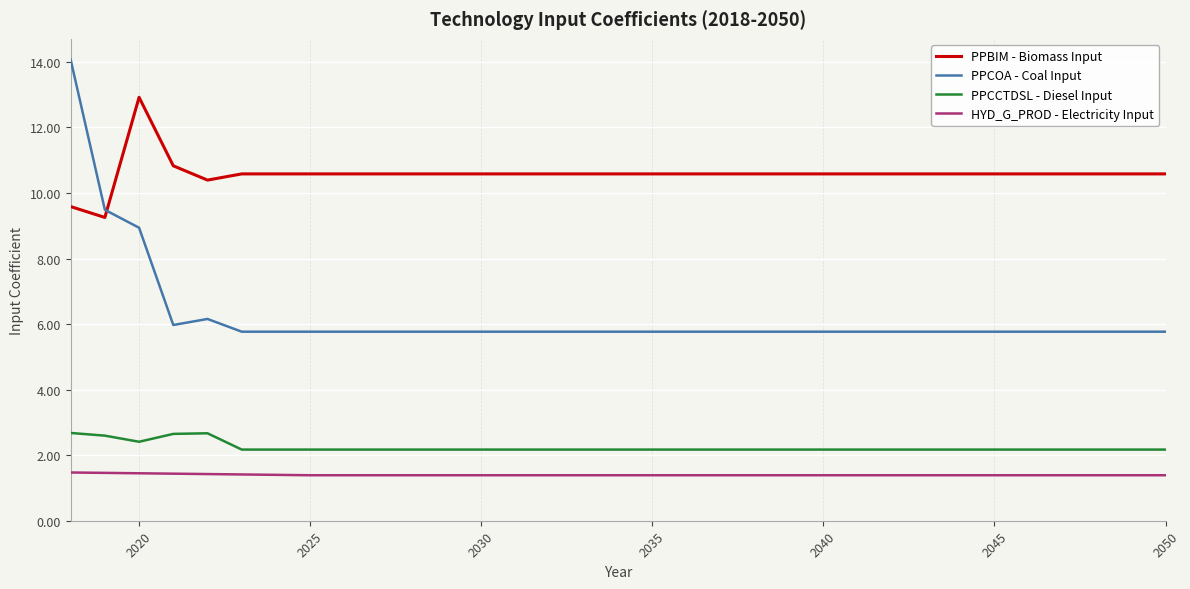

What is the highest value of the HYD_G_PROD - Electricity Input series?

1.5